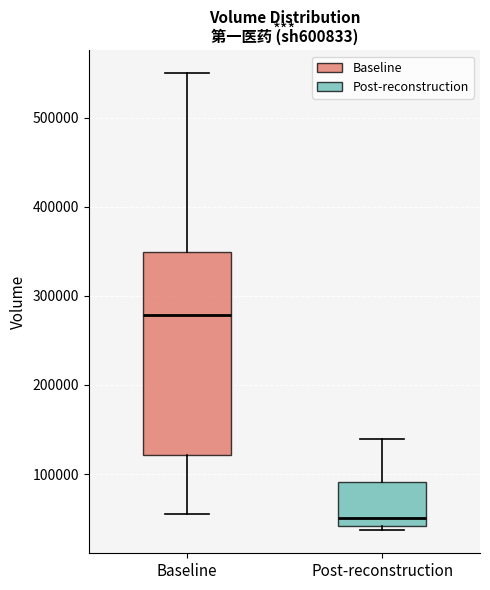

Comparing the boxes themselves (not the whiskers), which one is the tallest?

Baseline